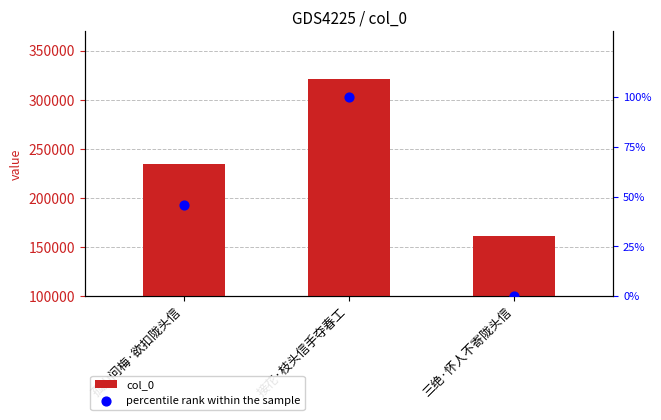

At how many categories does at least one series exceed 155959?

3